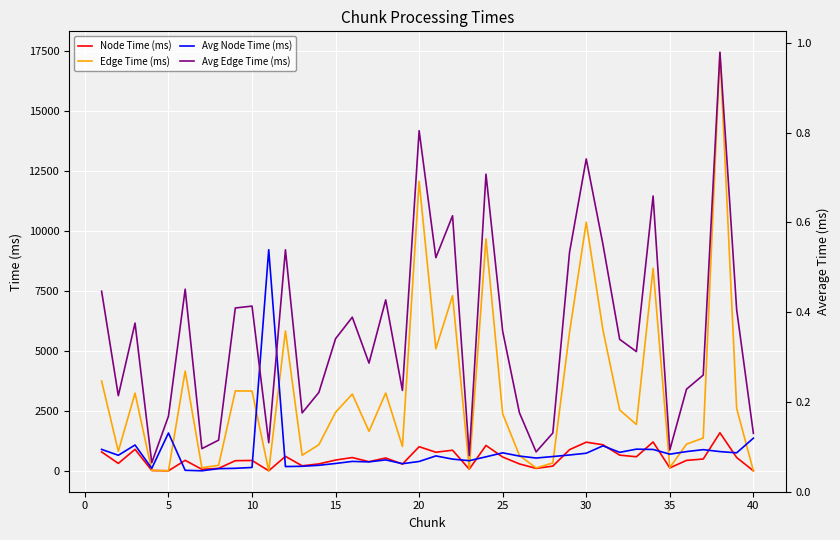

What is the maximum value for Edge Time (ms)?

17437.6